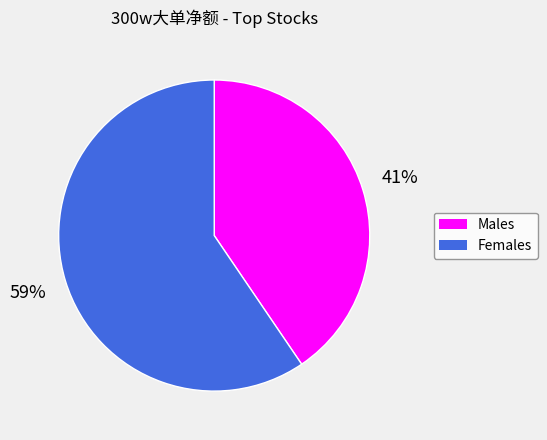

Is there any slice that represents more than half of the pie?

Yes